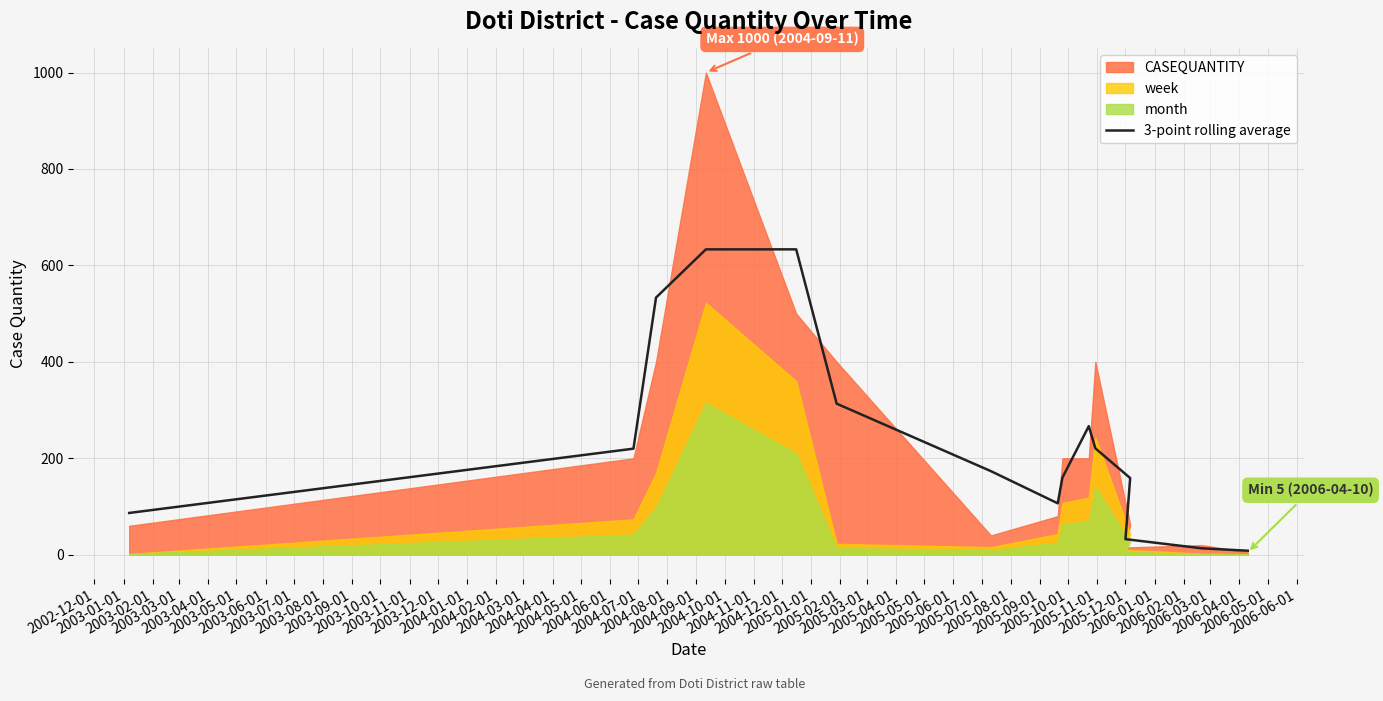

True or false: the data has more than 1 interior local peaks.

False